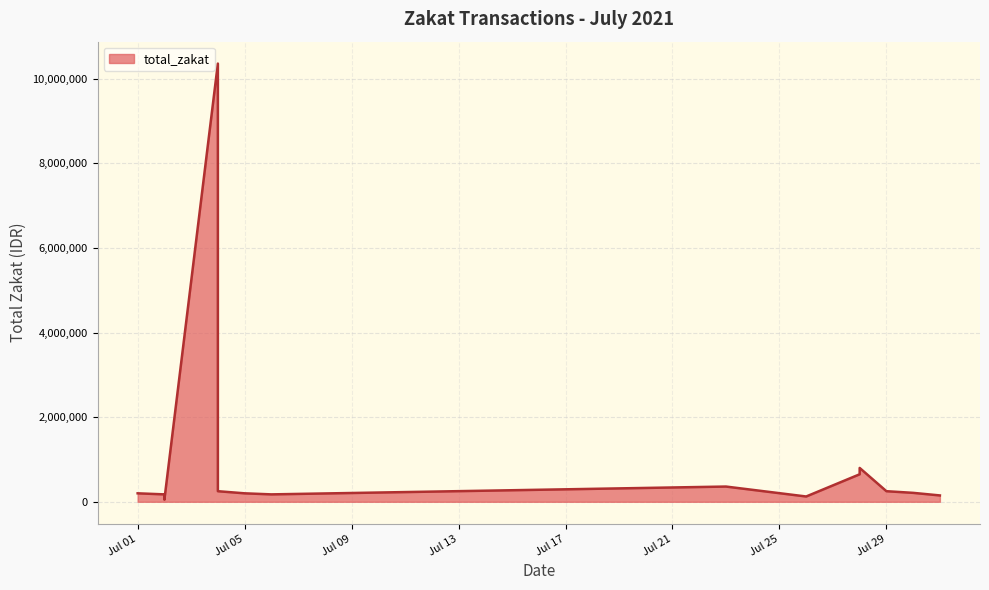

What is the smallest value displayed?

50000